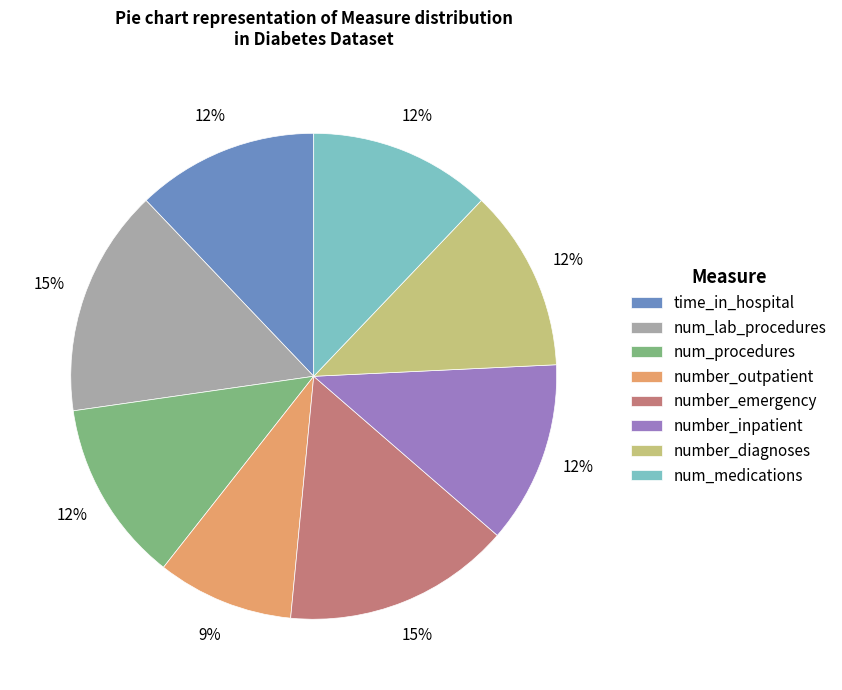

To the nearest percent, what is the difference between the number_inpatient and num_lab_procedures slice percentages?

3%